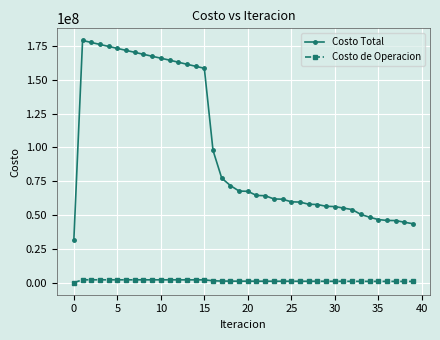

List the series in order of their overall mean, lowest first.

Costo de Operacion, Costo Total